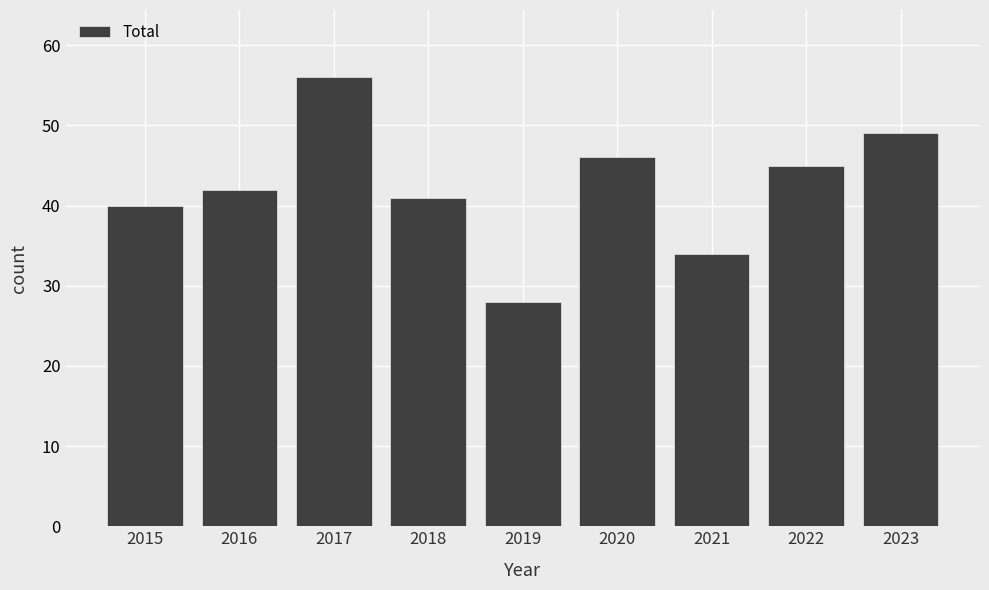

How many series are shown in this chart?

1